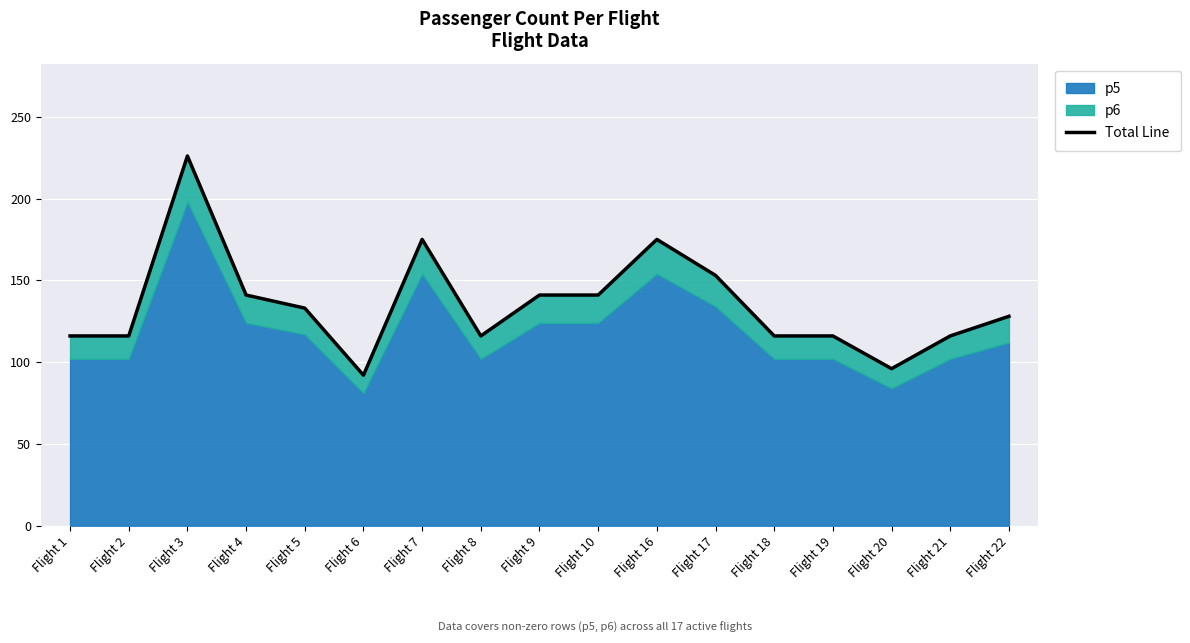

How many values exceed 128?

8